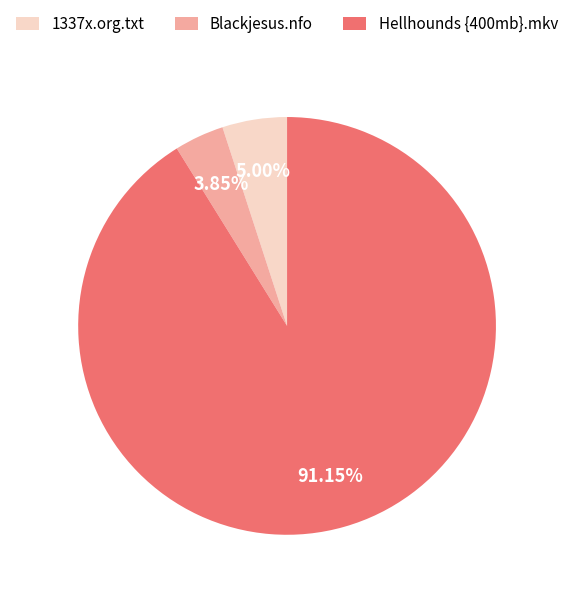

What is the majority slice?

Hellhounds {400mb}.mkv